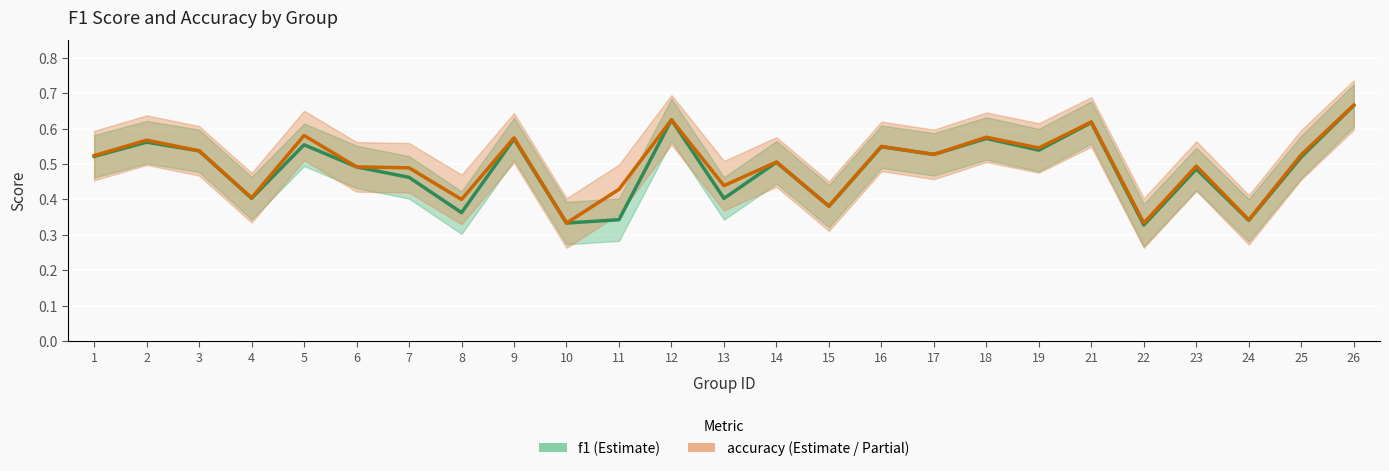

Which has a higher value, 15 or 17?

17